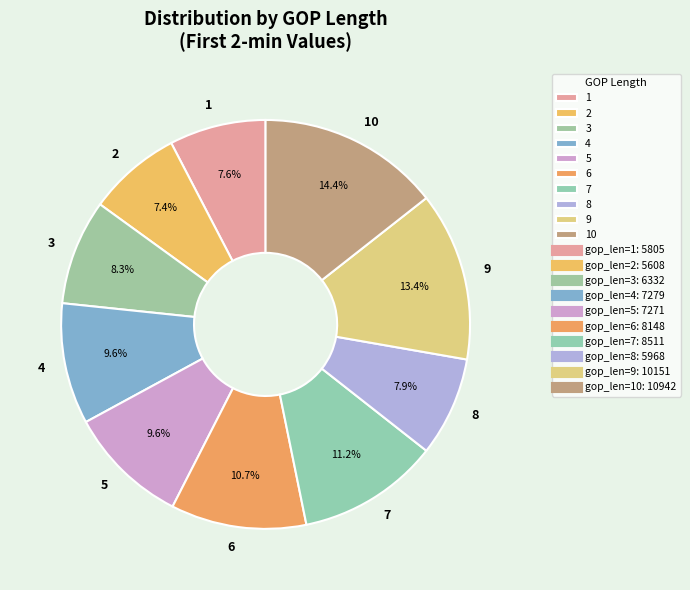

Is it true that 7 is 18% of the pie?

False